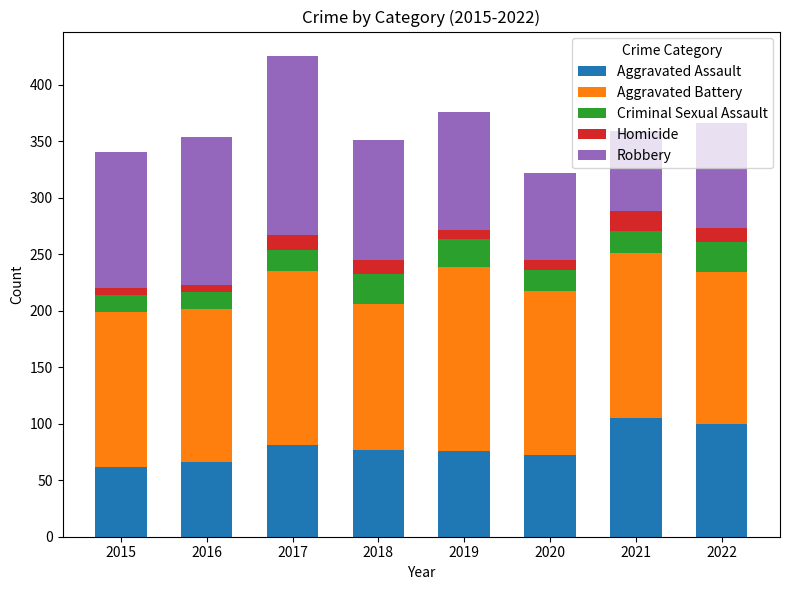

What is the highest value of the Aggravated Assault series?

105